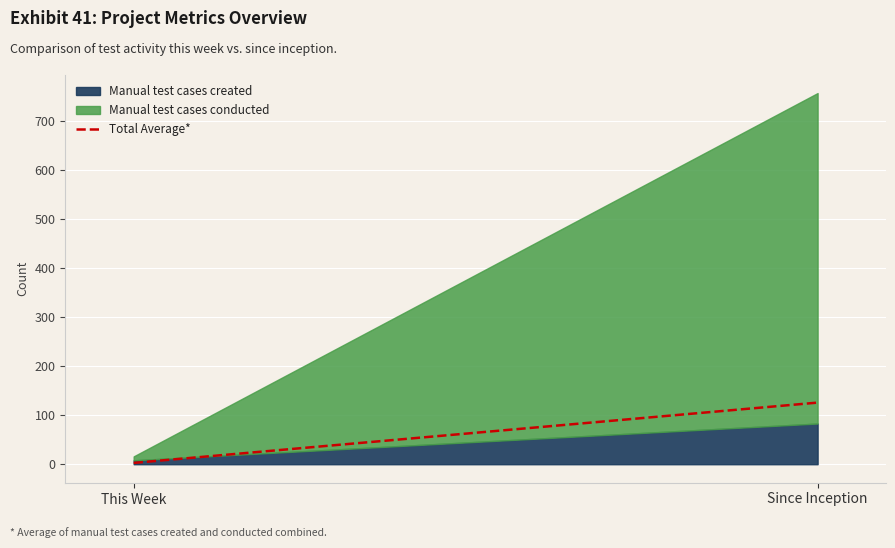

The Manual test cases created series shows 83 at Since Inception. True or false?

True